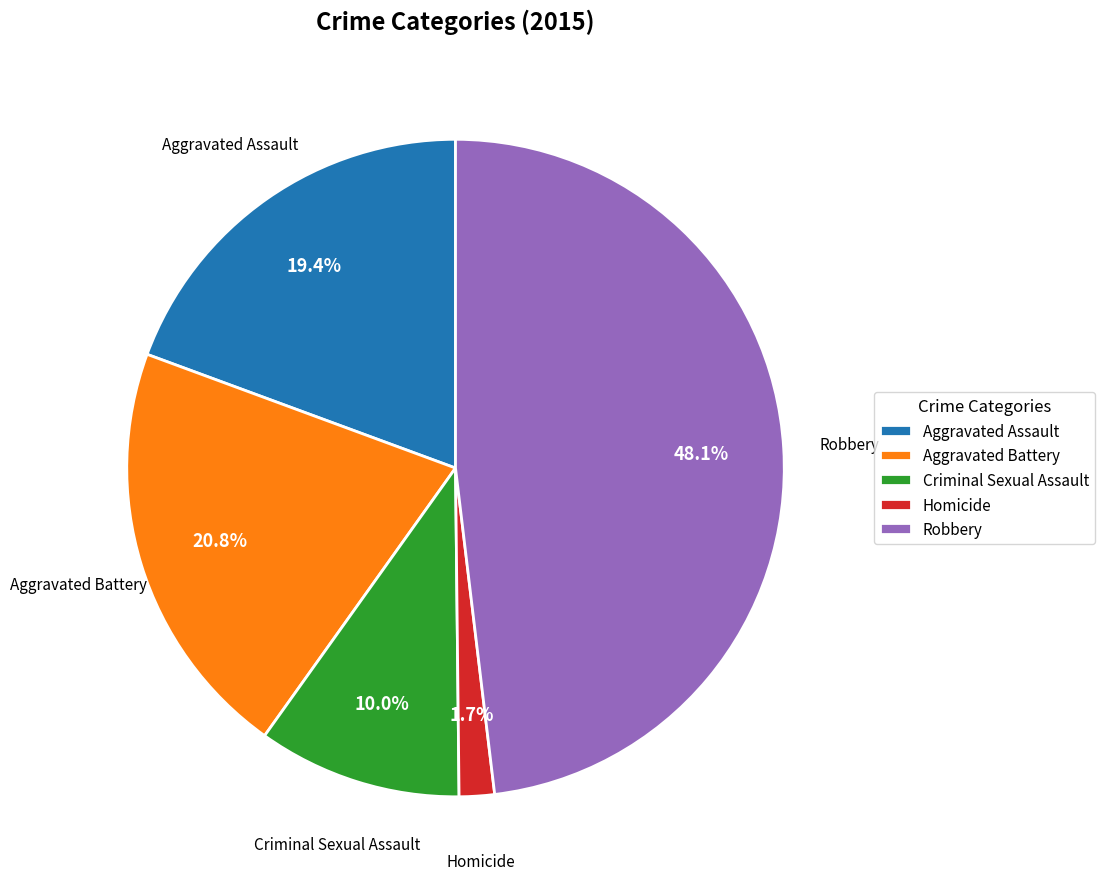

To the nearest percent, what is the difference between the Aggravated Battery and Criminal Sexual Assault slice percentages?

11%